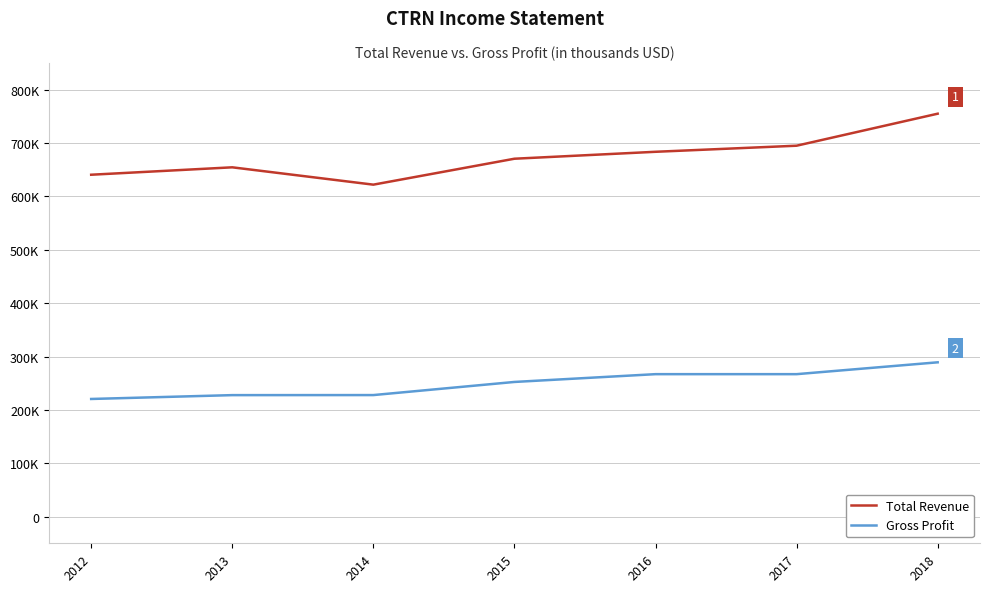

True or false: Total Revenue and Gross Profit cross at least once.

False